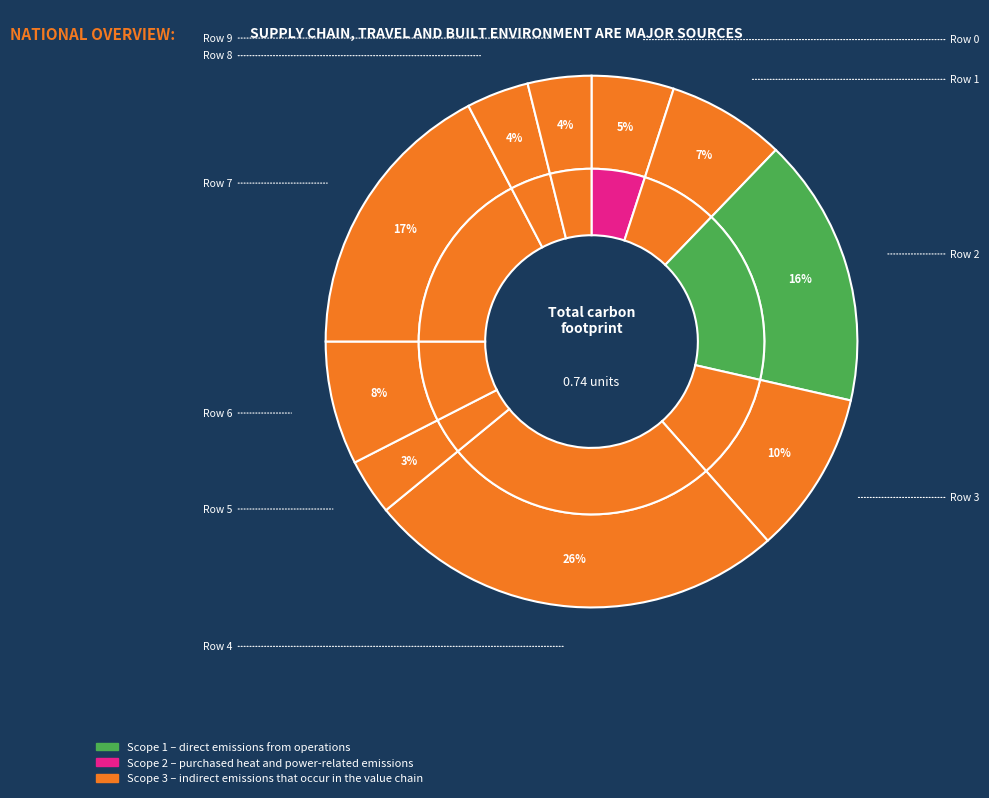

To the nearest percent, what percentage of the pie is Row 3?

10%